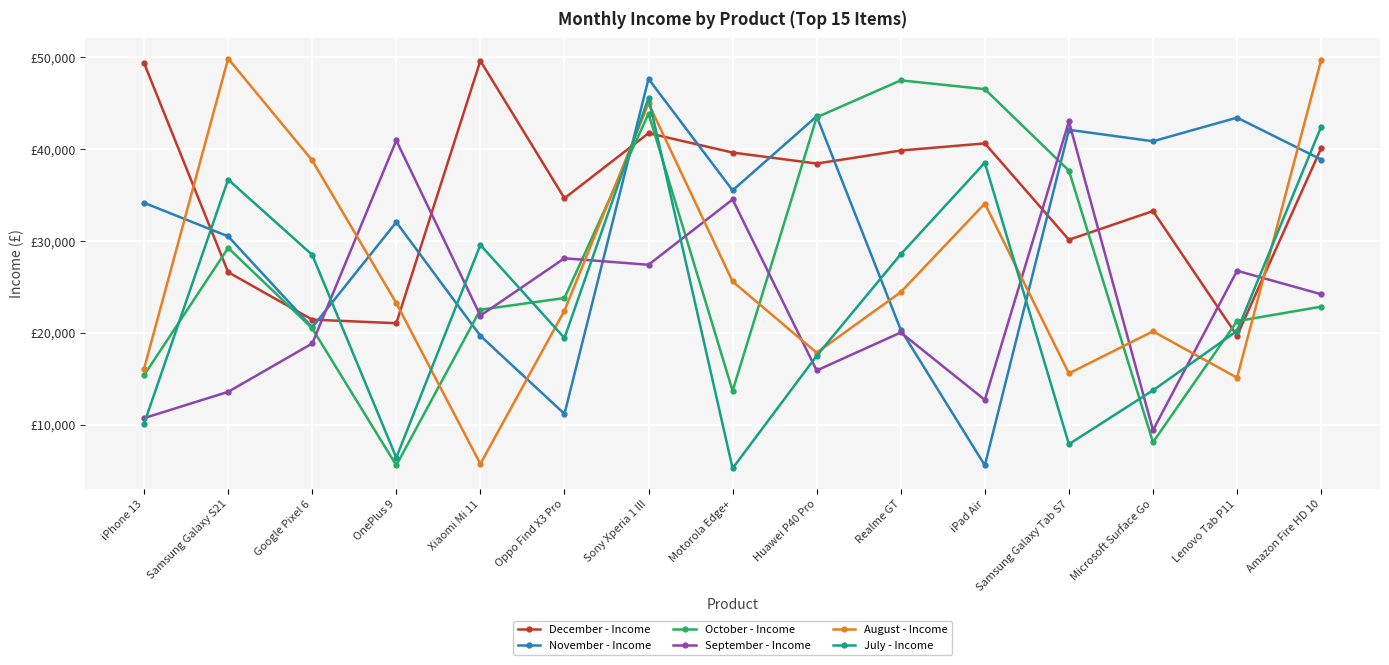

What are all the series names shown in the legend?

December - Income, November - Income, October - Income, September - Income, August - Income, July - Income